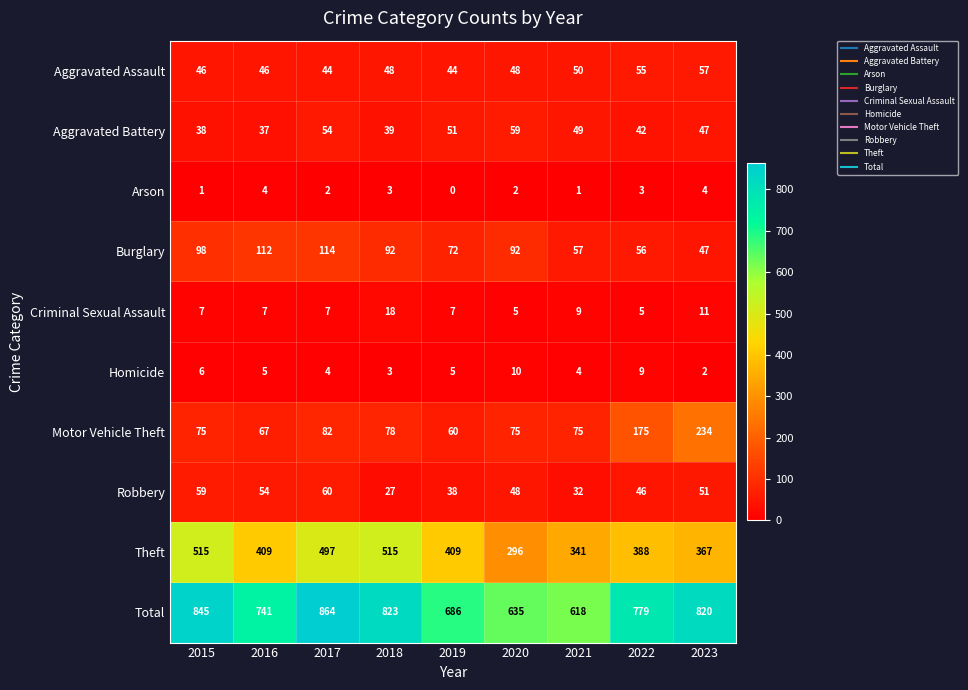

How many data points does each series have?

9